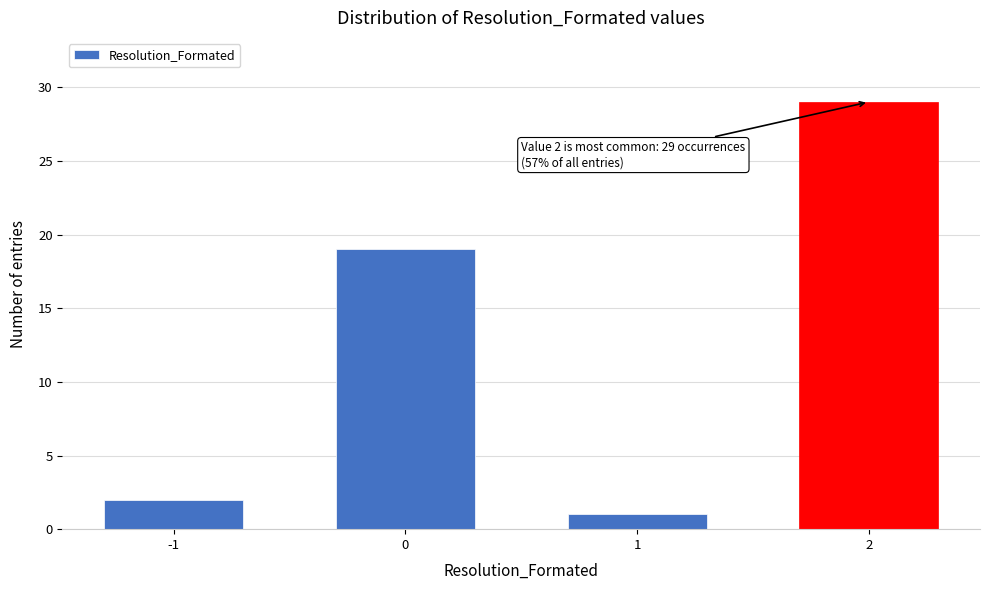

Reading left to right, what are all the values shown in this chart?

-1=2	0=19	1=1	2=29